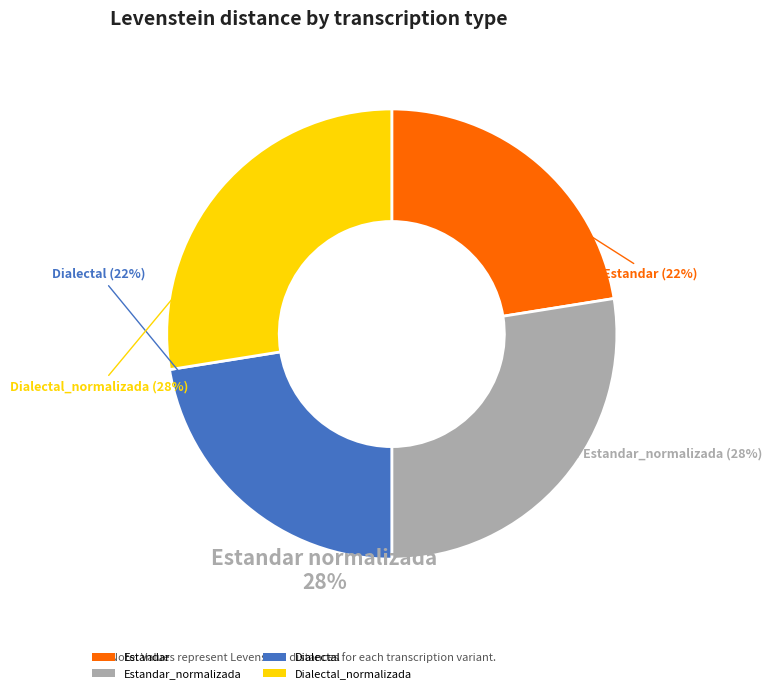

To the nearest percent, what portion does Dialectal represent?

22%